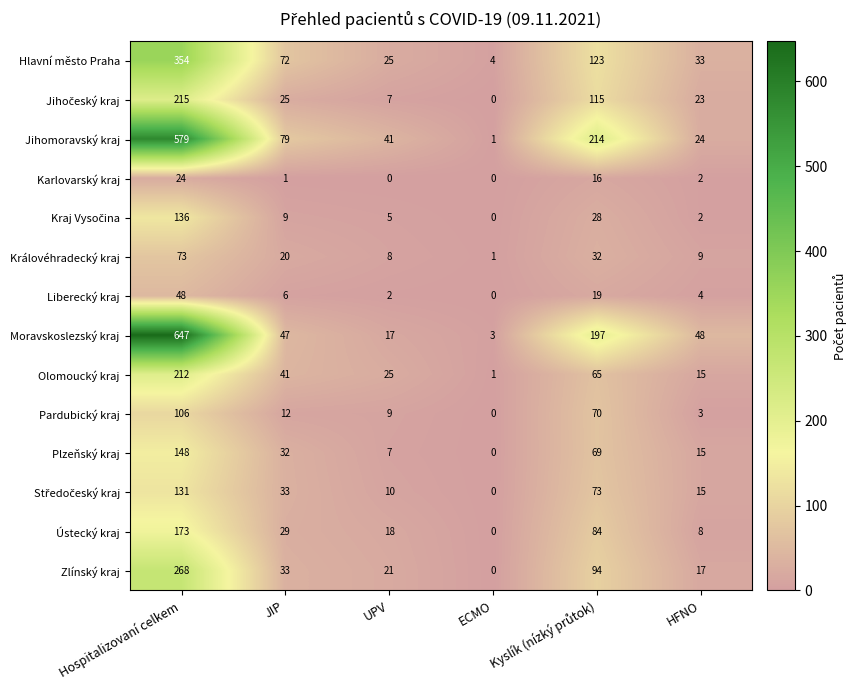

Is it true that Olomoucký kraj equals 212 at Hospitalizovaní celkem?

True